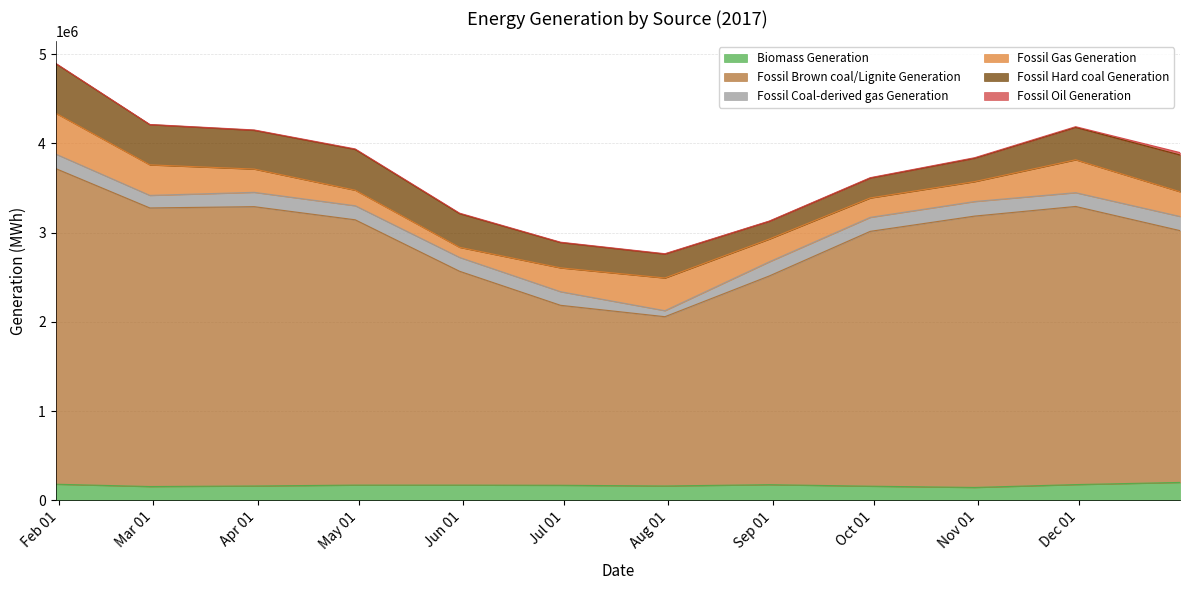

Does the chart have visible grid lines?

Yes